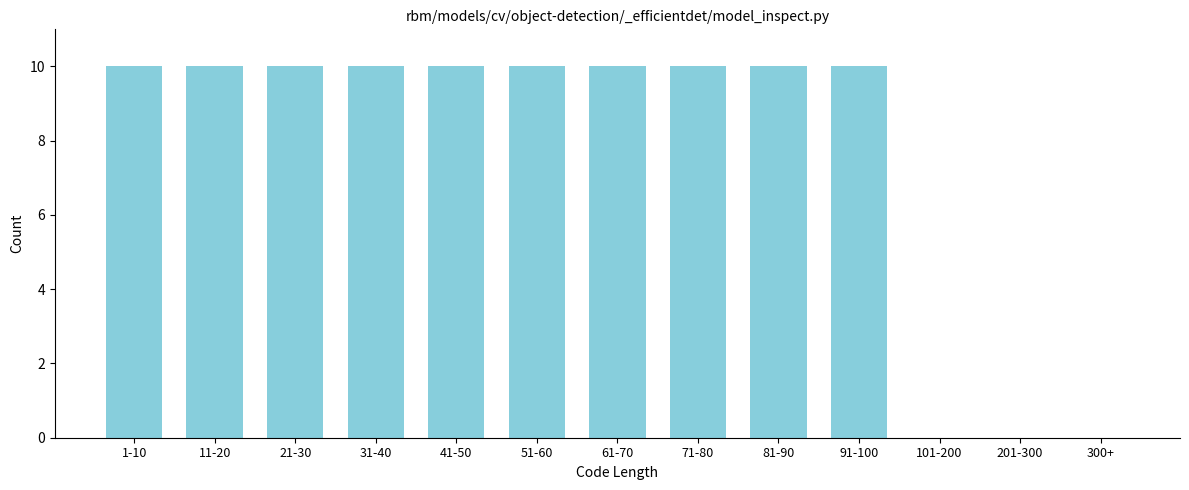

Reading right to left, extract all data points from this chart.

300+=0	201-300=0	101-200=0	91-100=10	81-90=10	71-80=10	61-70=10	51-60=10	41-50=10	31-40=10	21-30=10	11-20=10	1-10=10